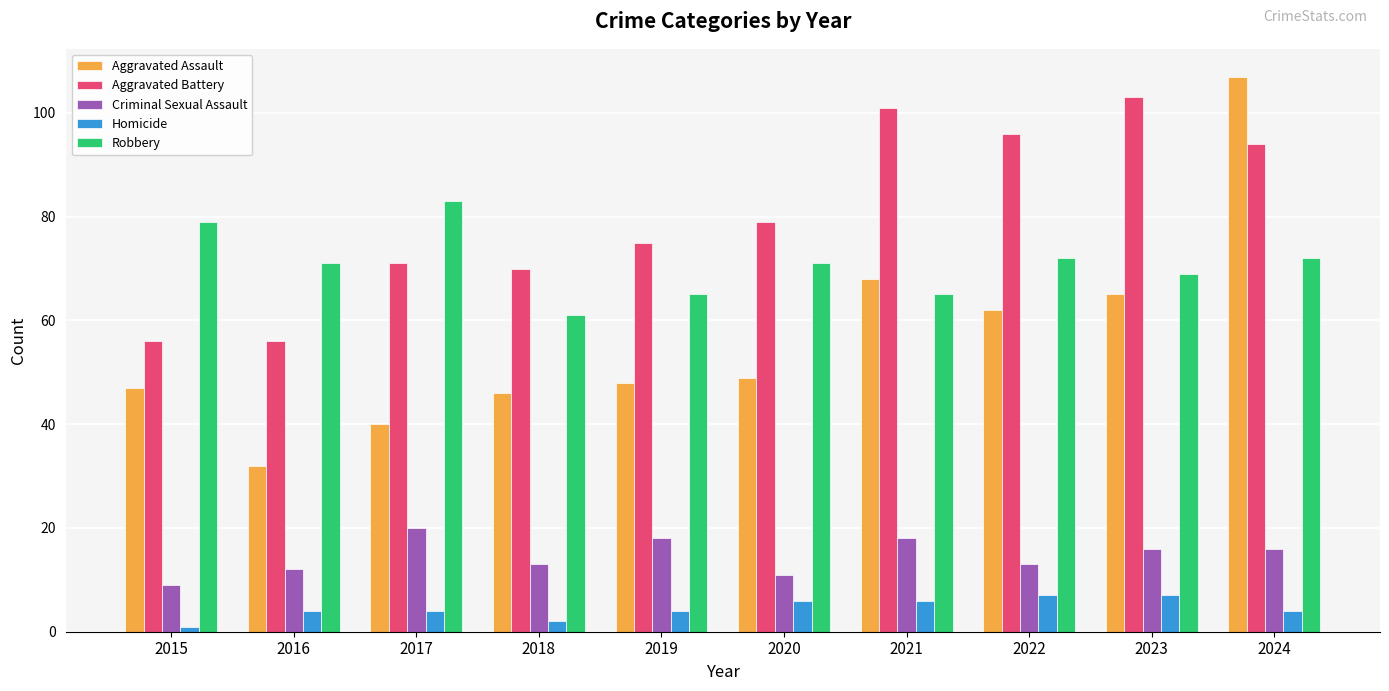

What is the spread (max minus min) of values at 2016?

67